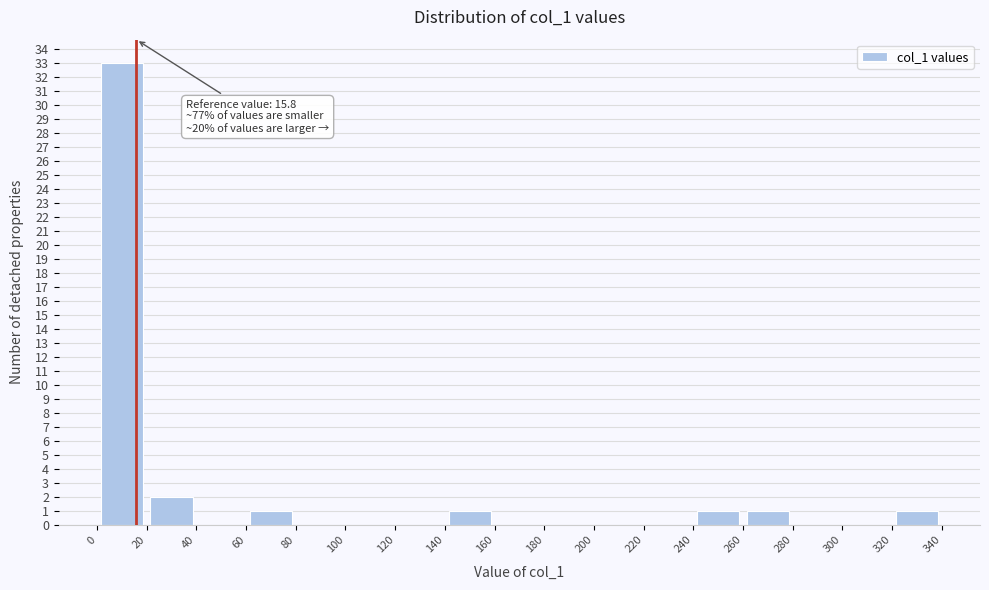

Which range on the x-axis has the tallest bar?

0 to 20